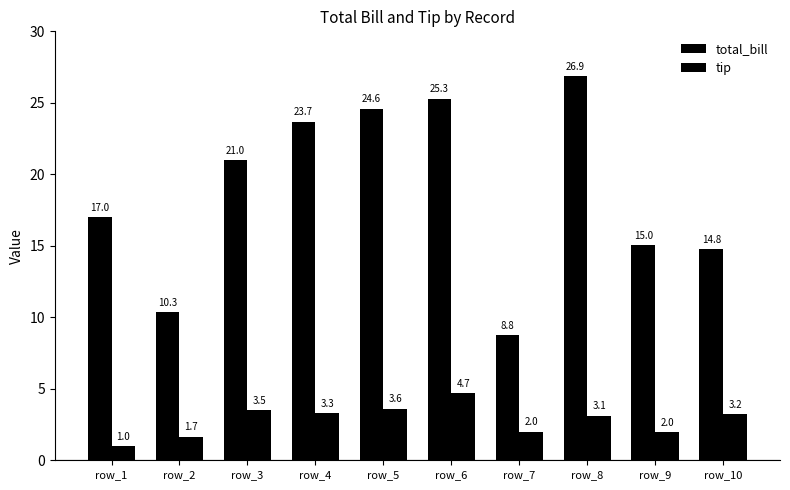

What is the highest value of the tip series?

4.7